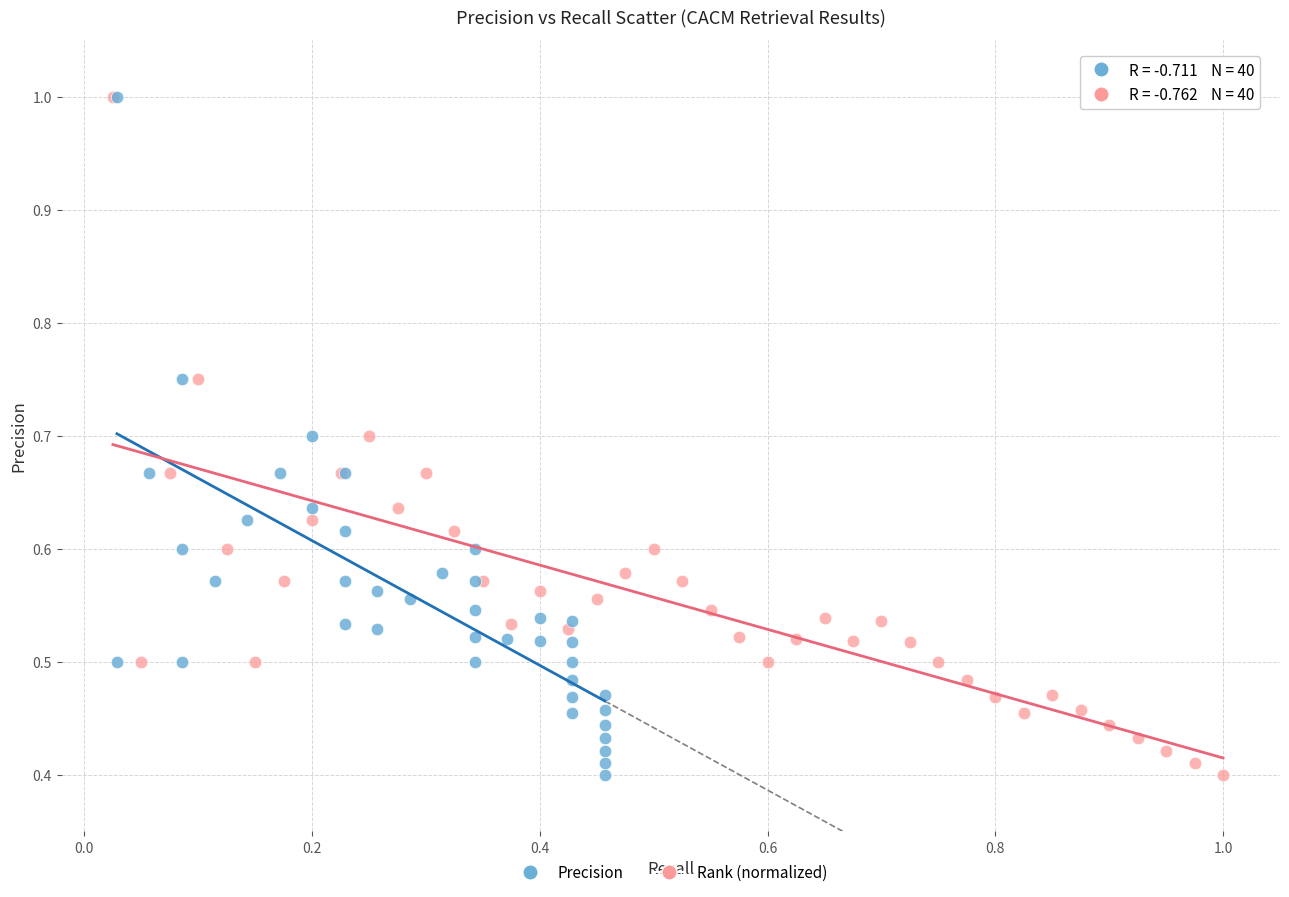

What are all the series names shown in the legend?

Precision, Rank (normalized)